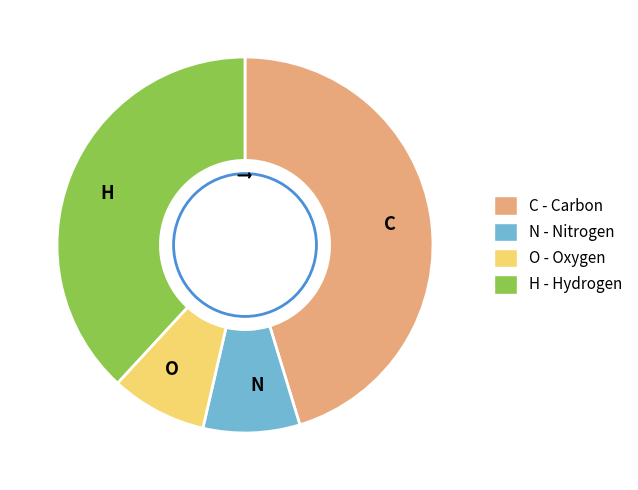

Do C and H together represent more than half of the pie?

Yes